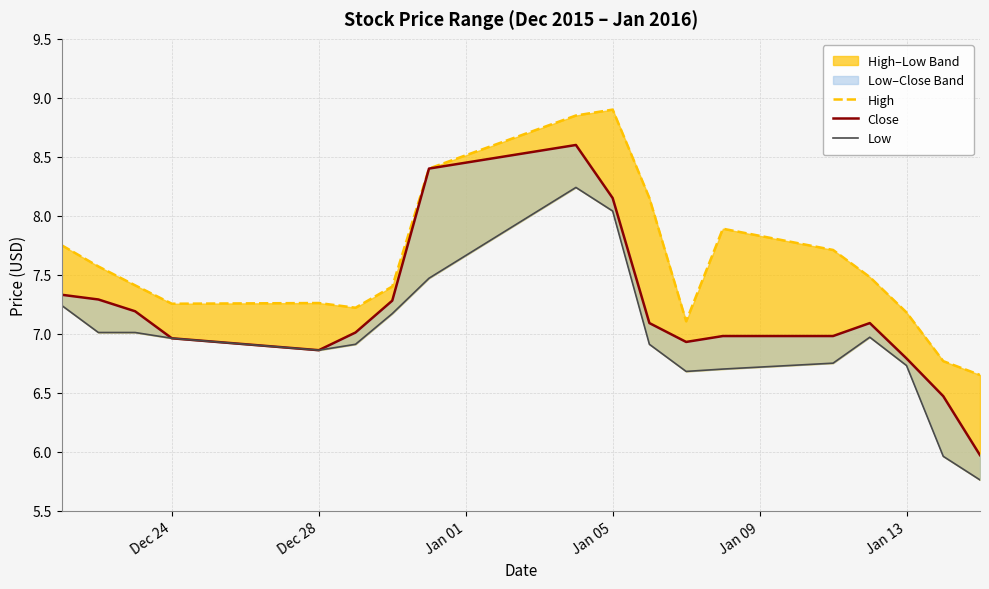

Rank the series by their maximum value, from lowest to highest.

Low, Close, High